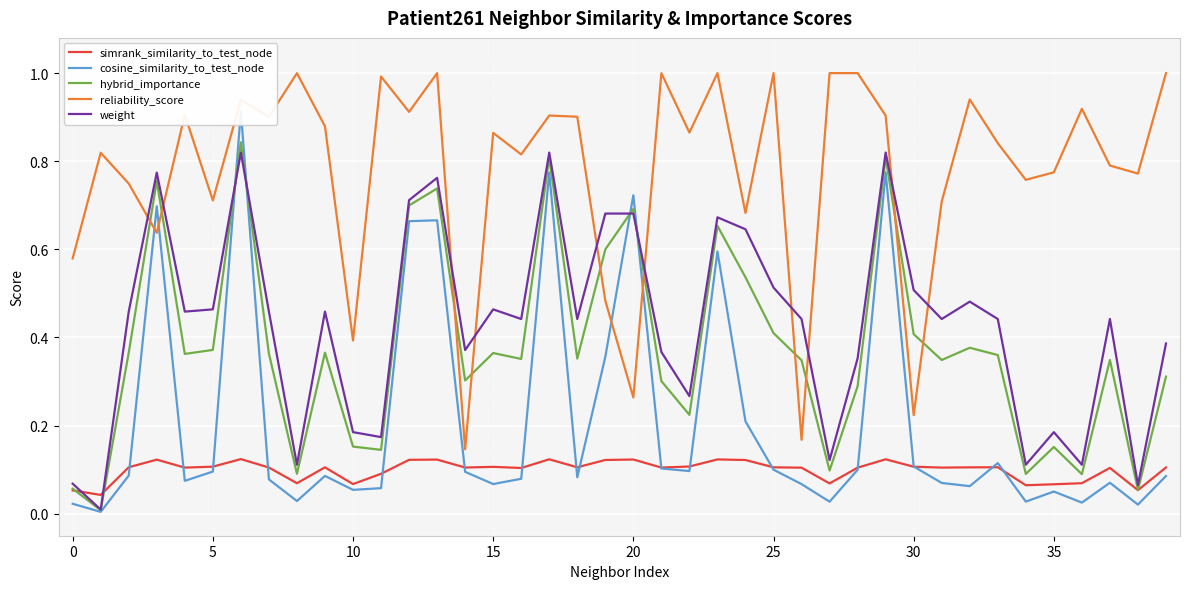

How many intersections are there between weight and reliability_score?

10